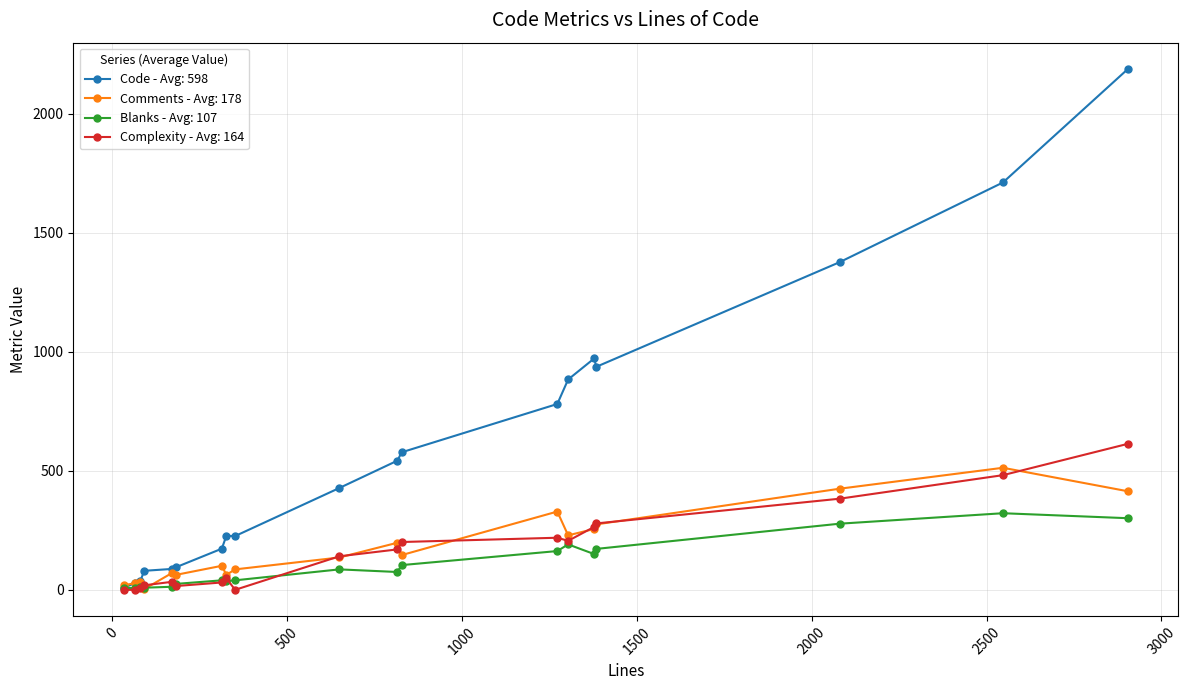

At how many categories does at least one series exceed 683?

7